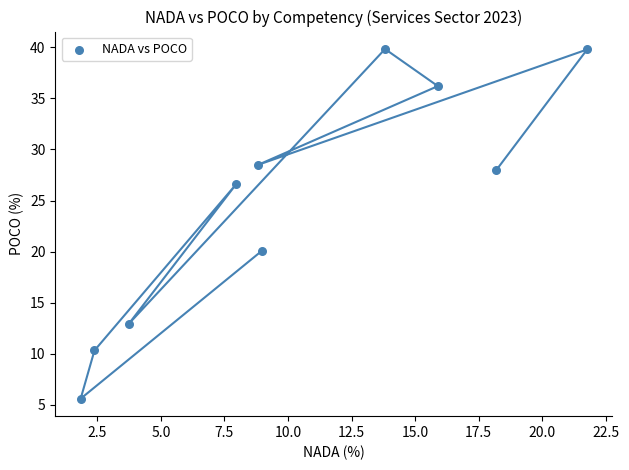

What Y value in the scatter plot is closest to 22?

20.1